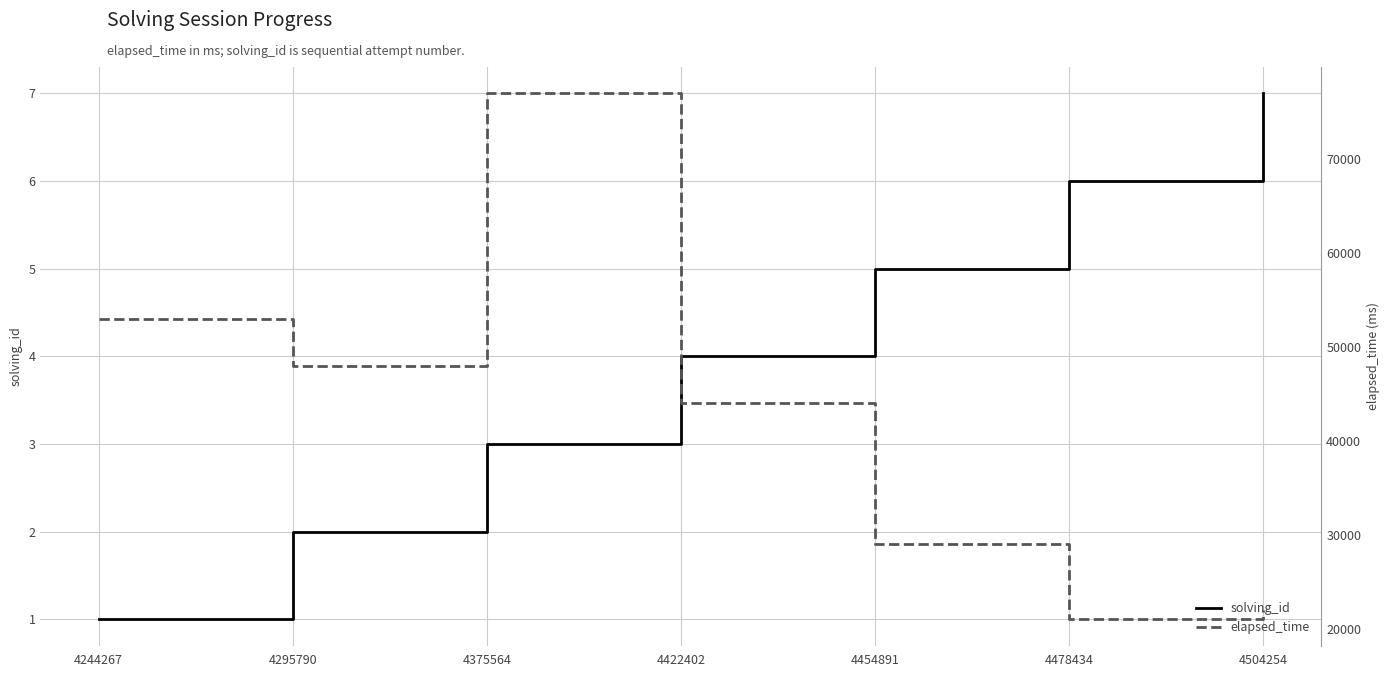

The value of solving_id at 4478434 is 6. True or false?

True